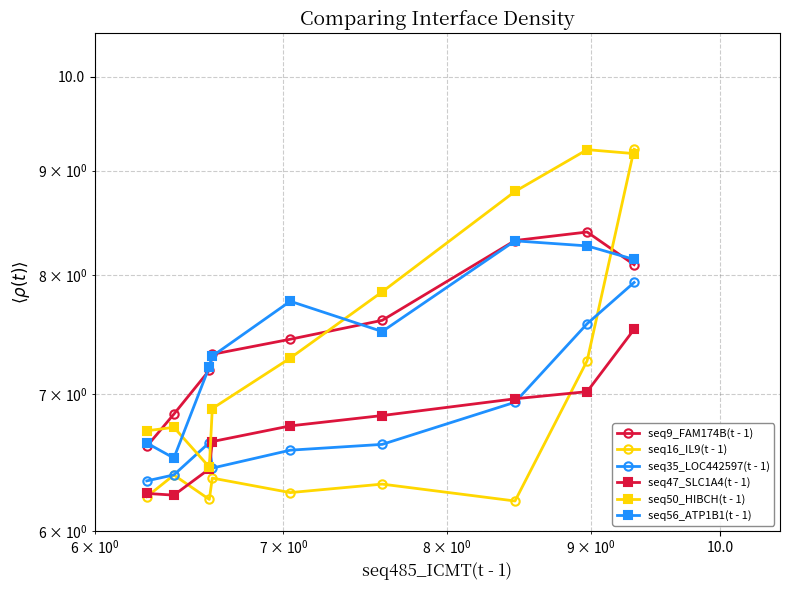

How many data points in seq50_HIBCH(t - 1) are above 7?

5